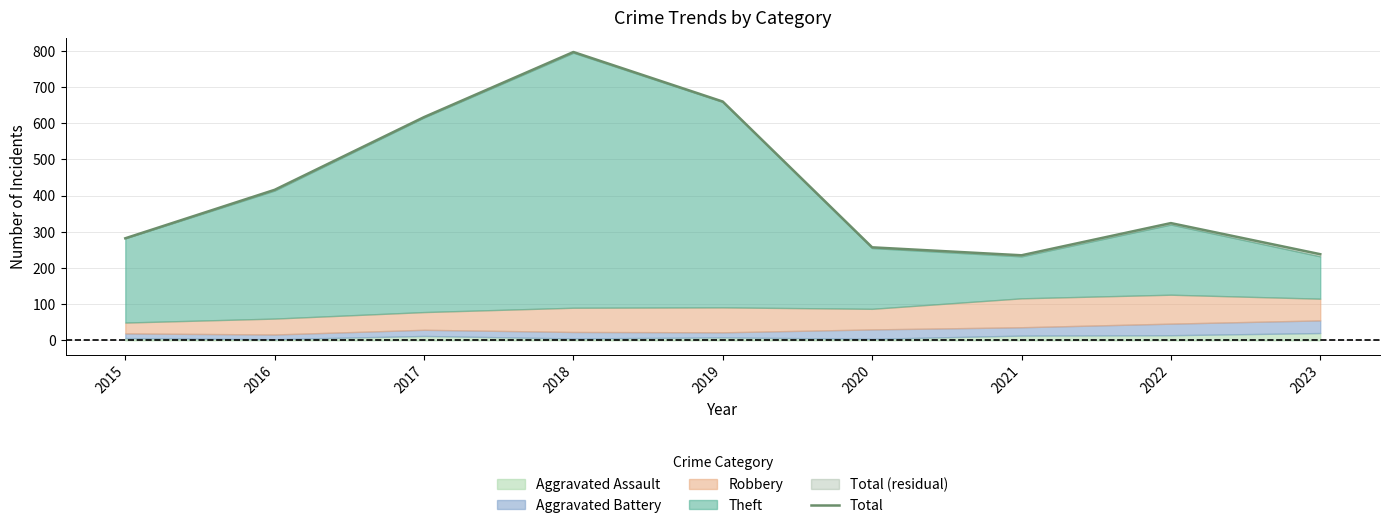

Reading left to right, list all the values displayed in this chart.

2015=282	2016=416	2017=617	2018=797	2019=660	2020=257	2021=235	2022=324	2023=238